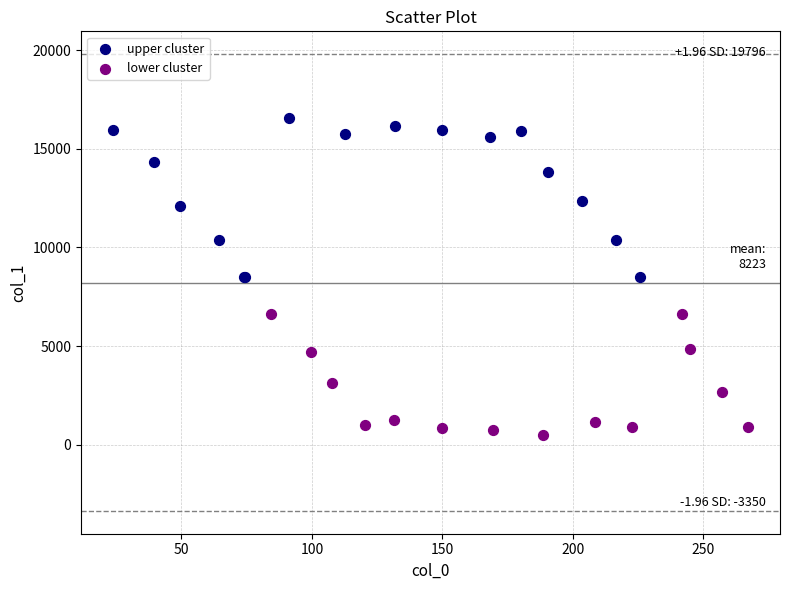

Which series contains the highest Y value?

upper cluster